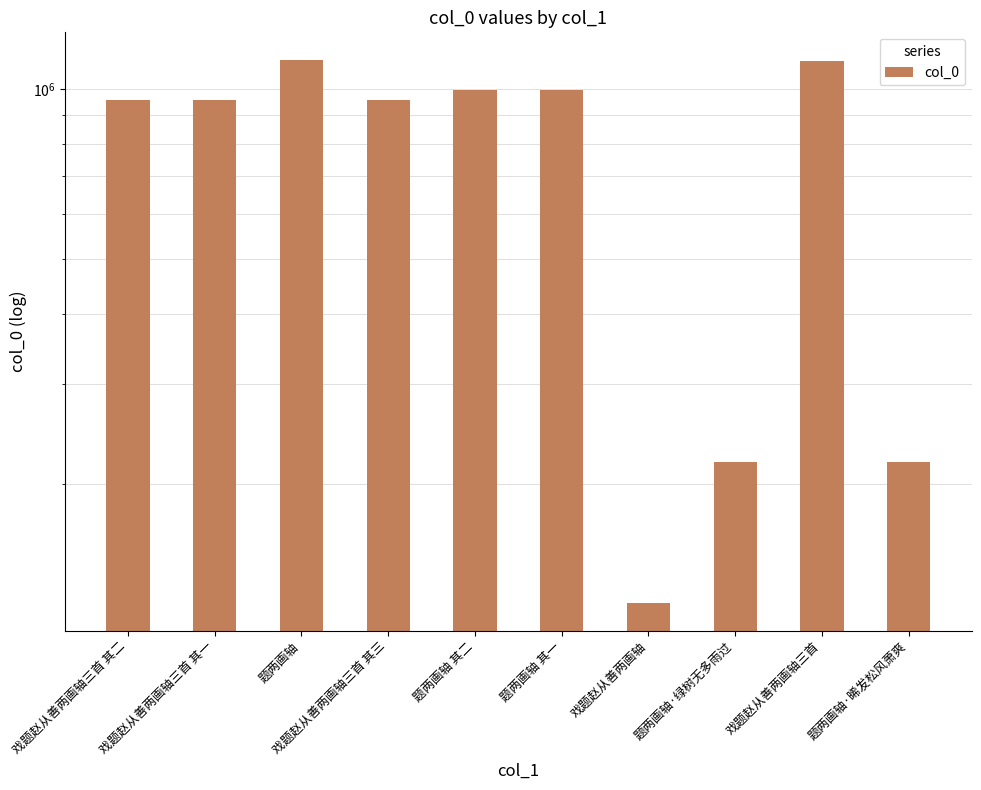

What is the change in value from 戏题赵从善两画轴三首 其二 to 题两画轴 其一?

+38163